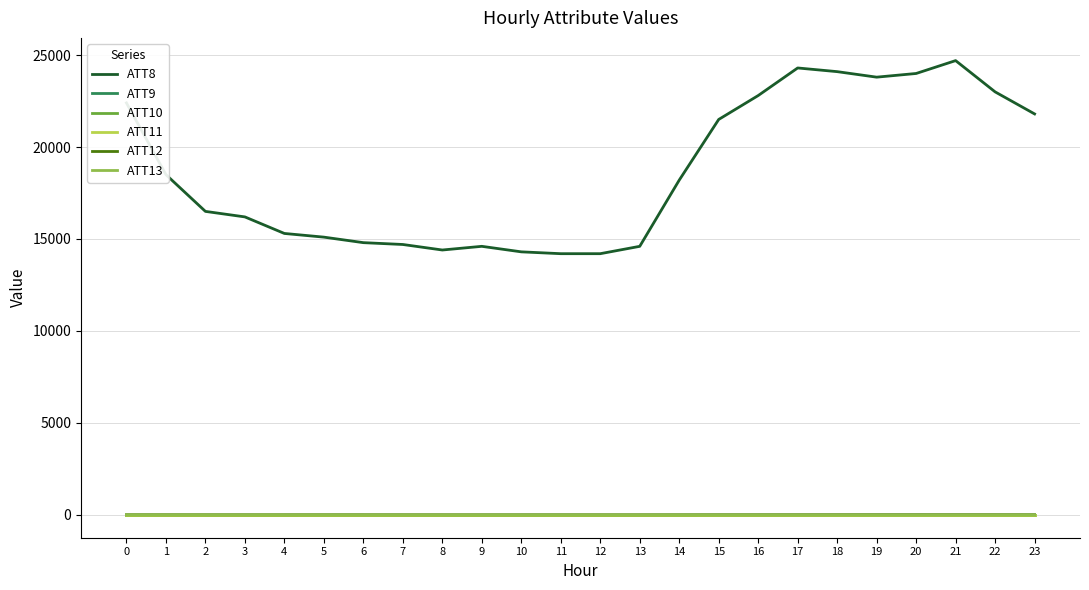

Which label corresponds to the largest value in the chart?

21